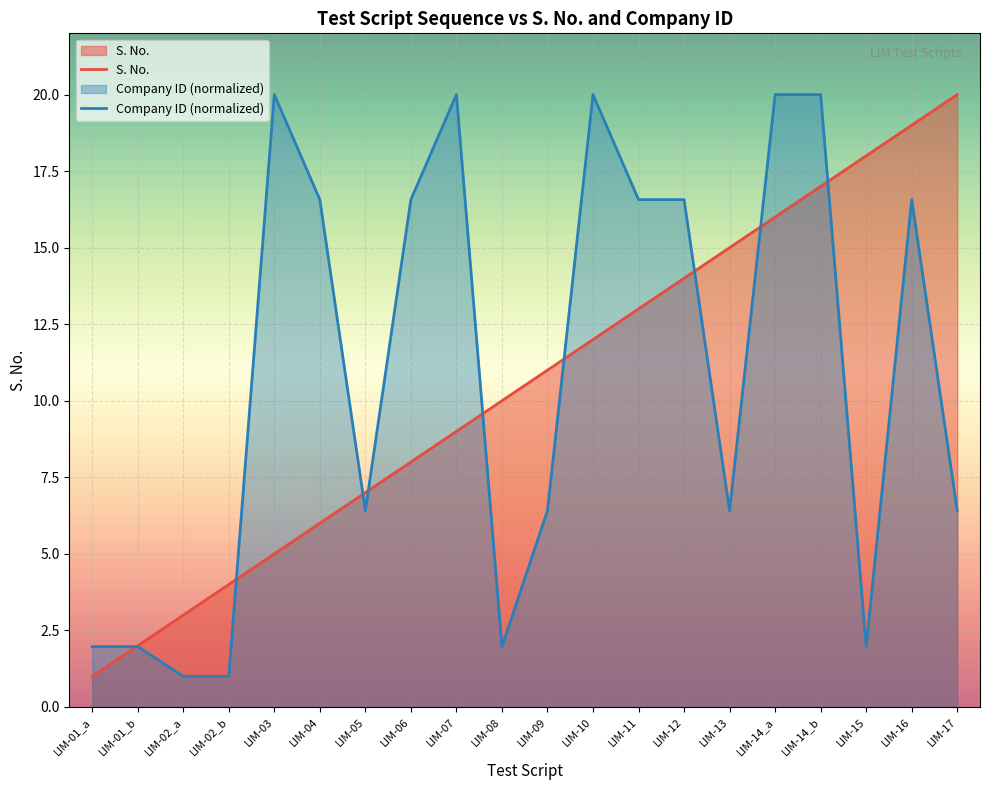

What is the total value across all series at LIM-01_b?

4.0